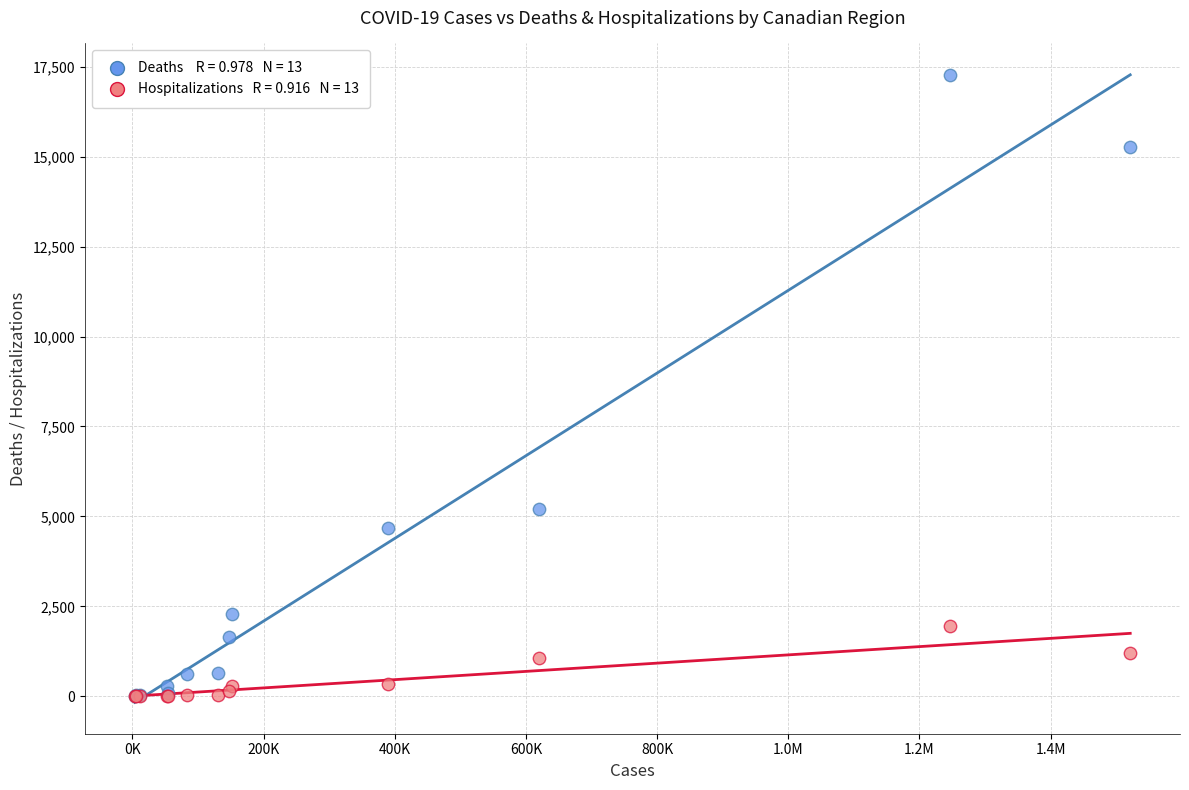

Across all series, what Y value is closest to 8631?

5216